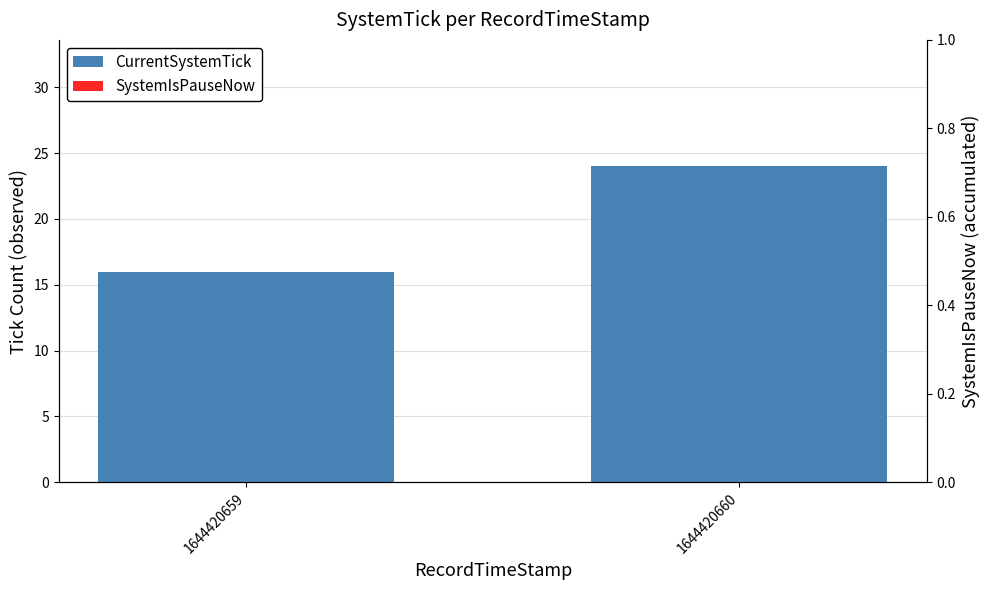

Between 1644420659 and 1644420660, which series saw the biggest shift?

CurrentSystemTick